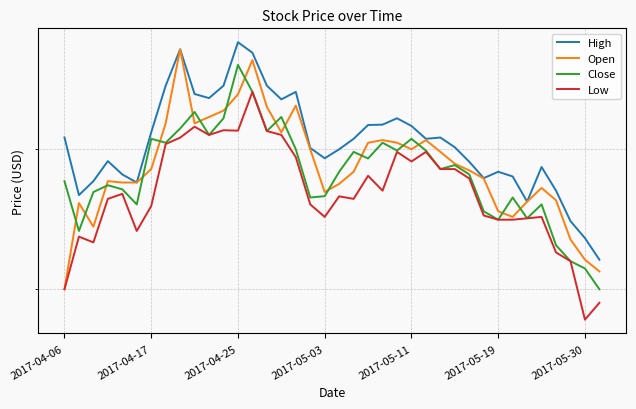

True or false: Open has more than 0 points higher than both neighbors.

True